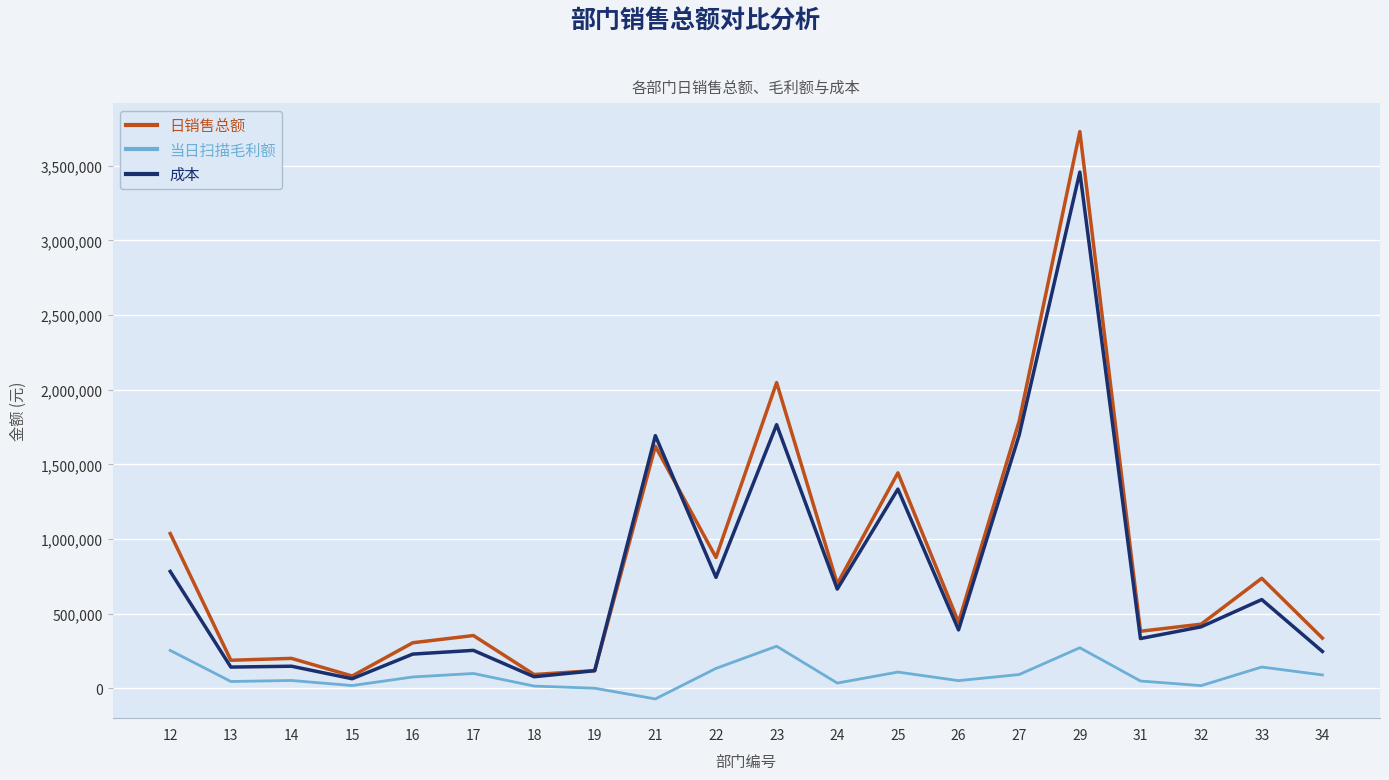

At which category is the sum across all series the highest?

29